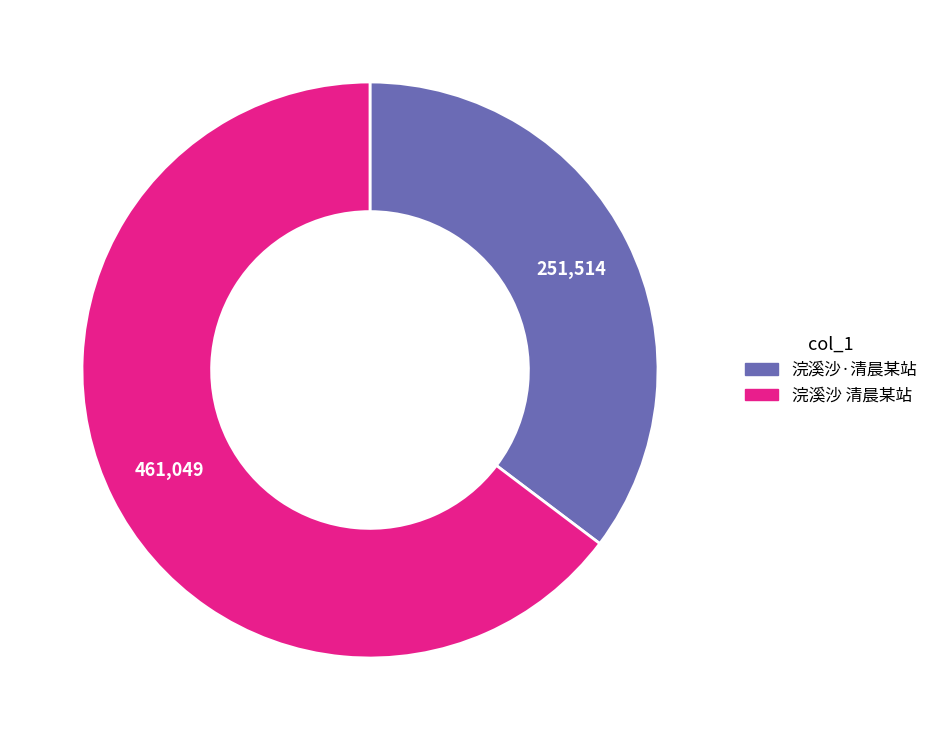

Is it true that 浣溪沙·清晨某站 is 35% of the pie?

True